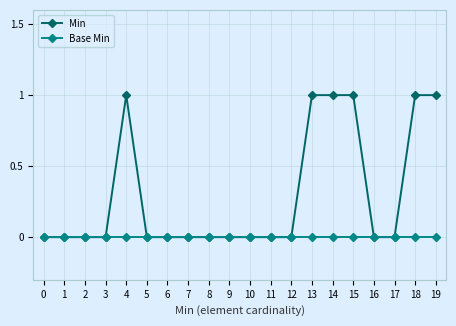

Does the chart have visible grid lines?

Yes